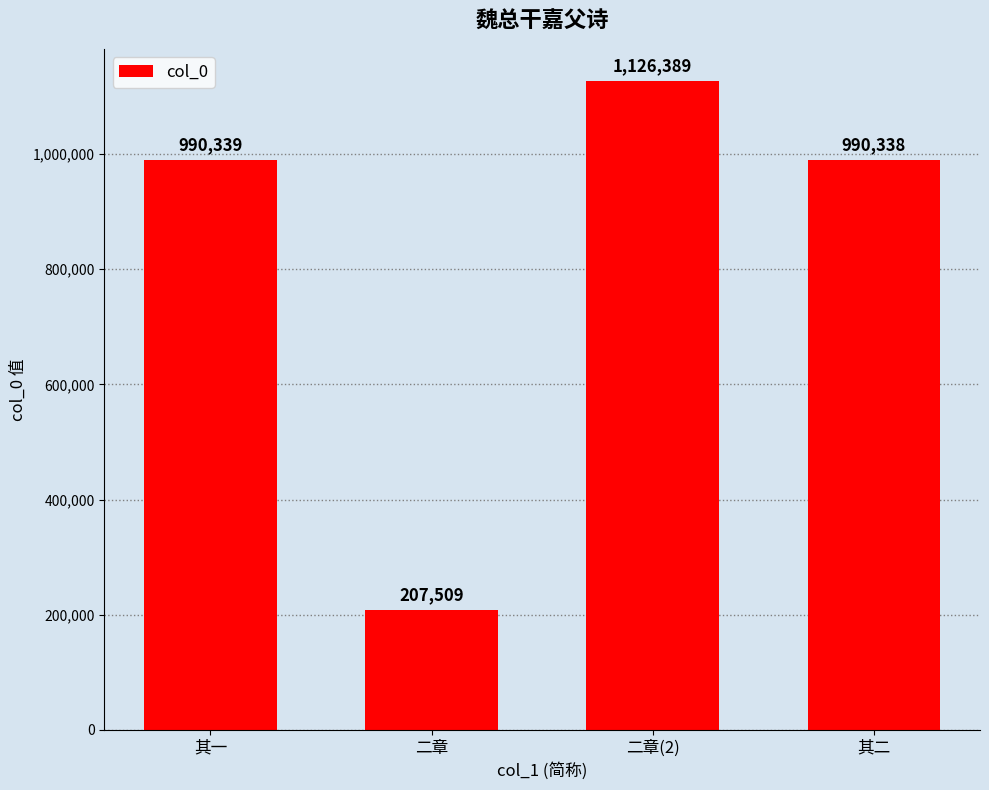

What is the ratio of the value at 其二 to the value at 二章?

4.8